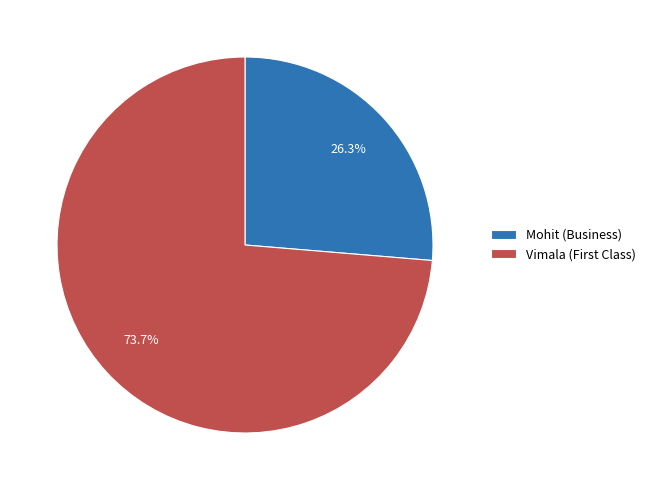

How many segments does this pie chart have?

2